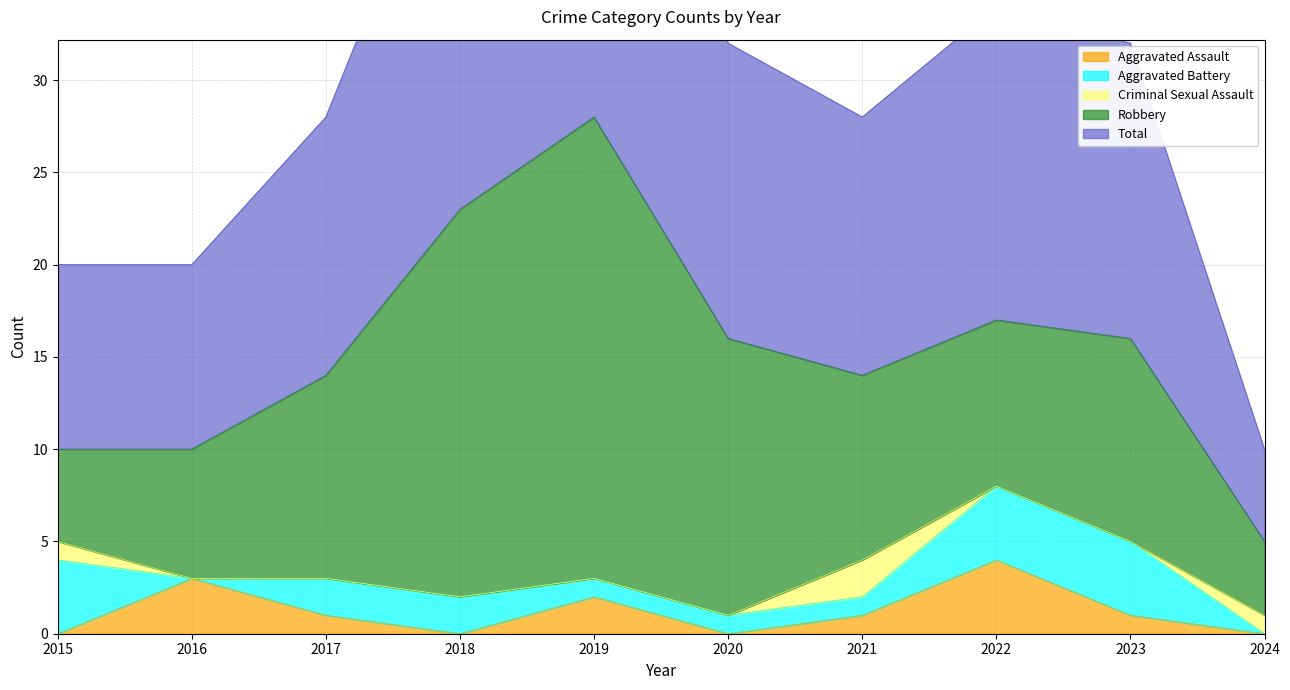

Where is Aggravated Assault nearest to the value 2?

2019